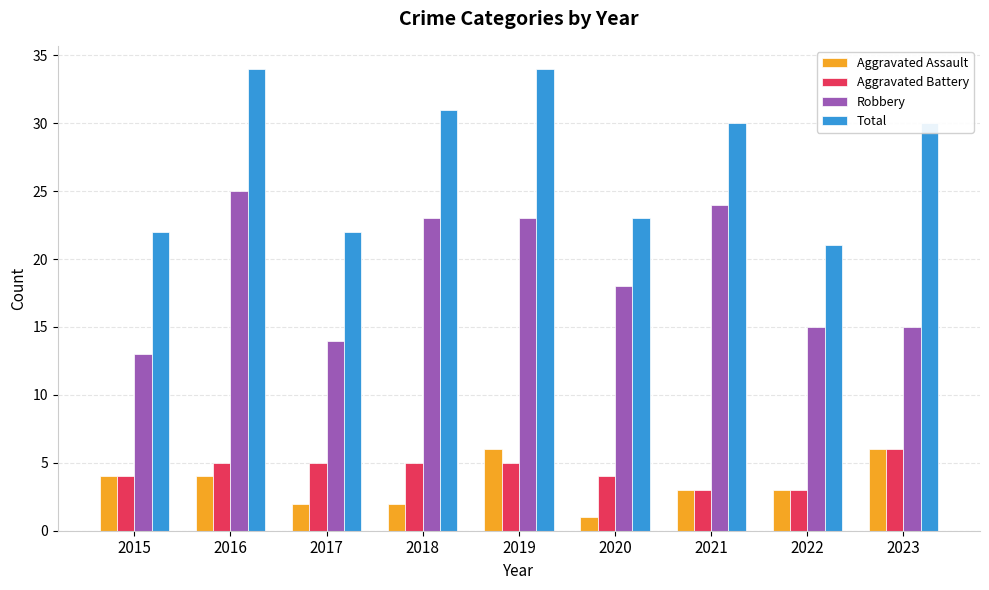

What is the smallest value displayed?

1